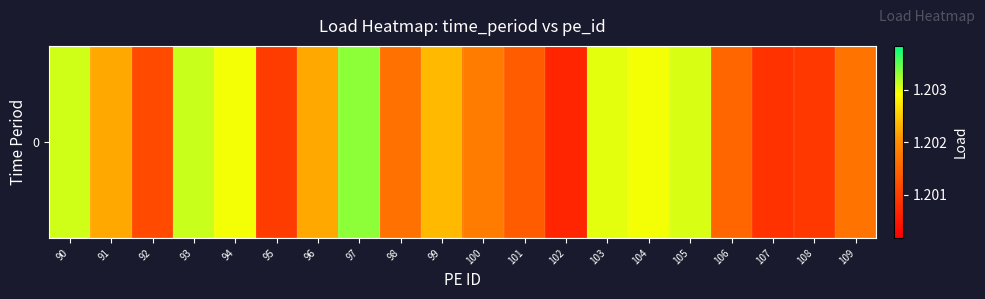

Reading left to right, extract all data points from this chart.

1.2	1.2	1.2	1.2	1.2	1.2	1.2	1.2	1.2	1.2	1.2	1.2	1.2	1.2	1.2	1.2	1.2	1.2	1.2	1.2